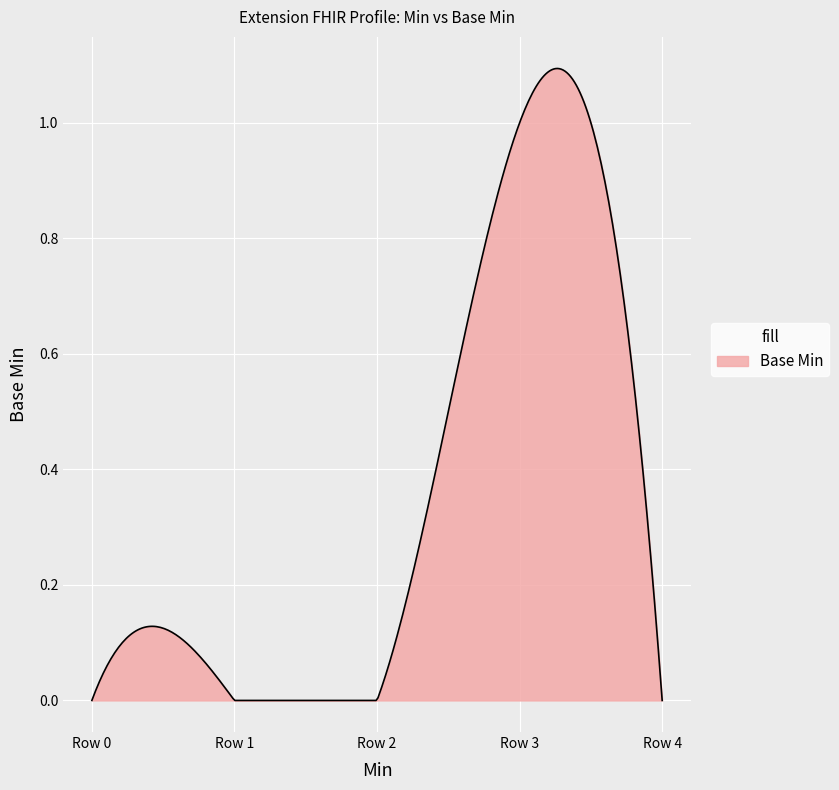

Reading left to right, what are all the values shown in this chart?

0	0	0	1	0